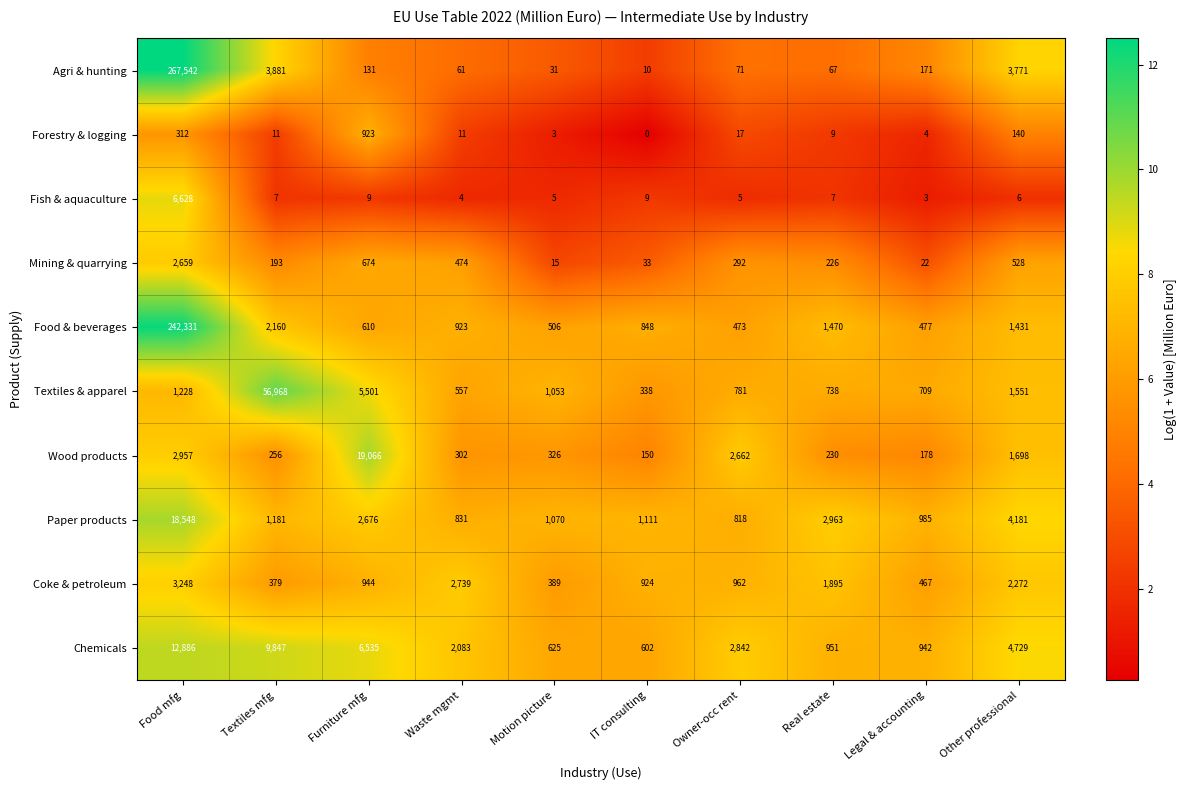

What is the sum of the Fish & aquaculture values at Food mfg and Textiles mfg?

6635